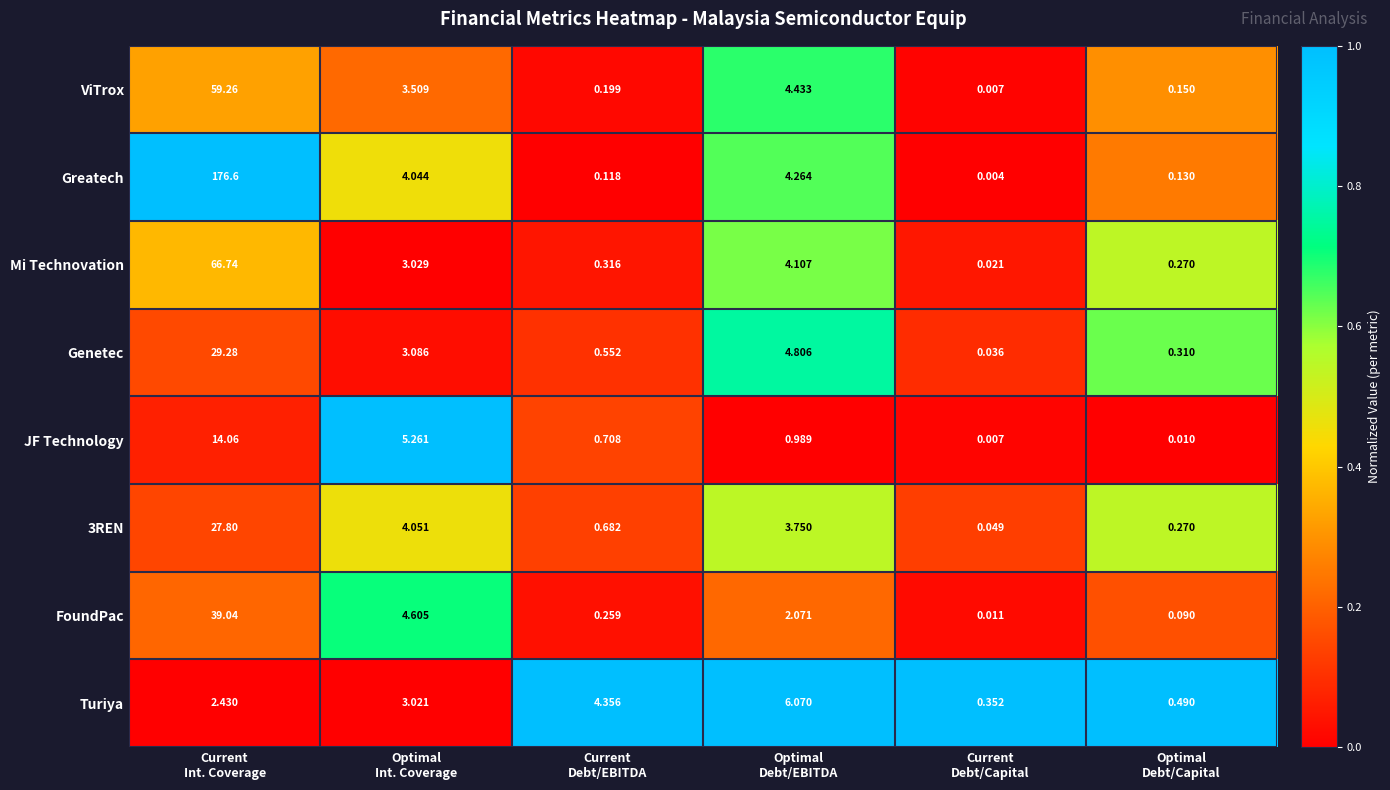

Which series has the largest range (max minus min)?

Greatech